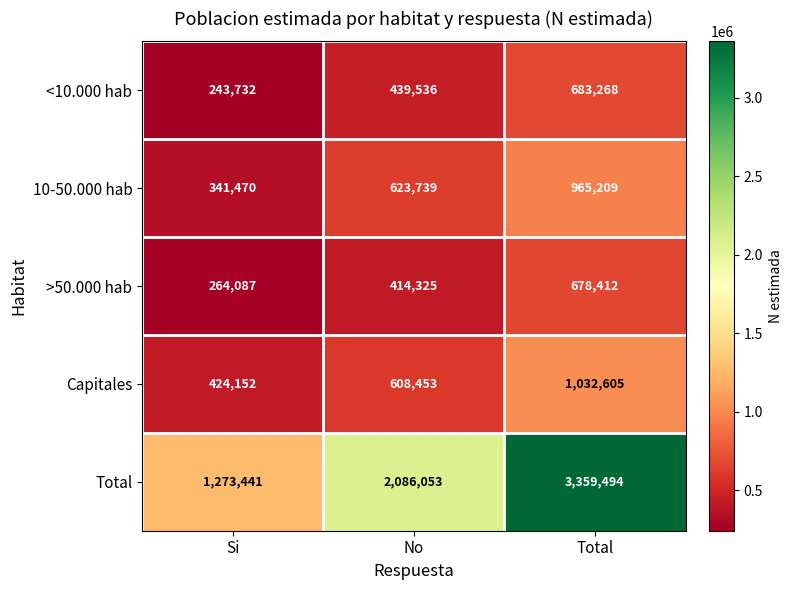

What is the greatest value displayed?

3359494